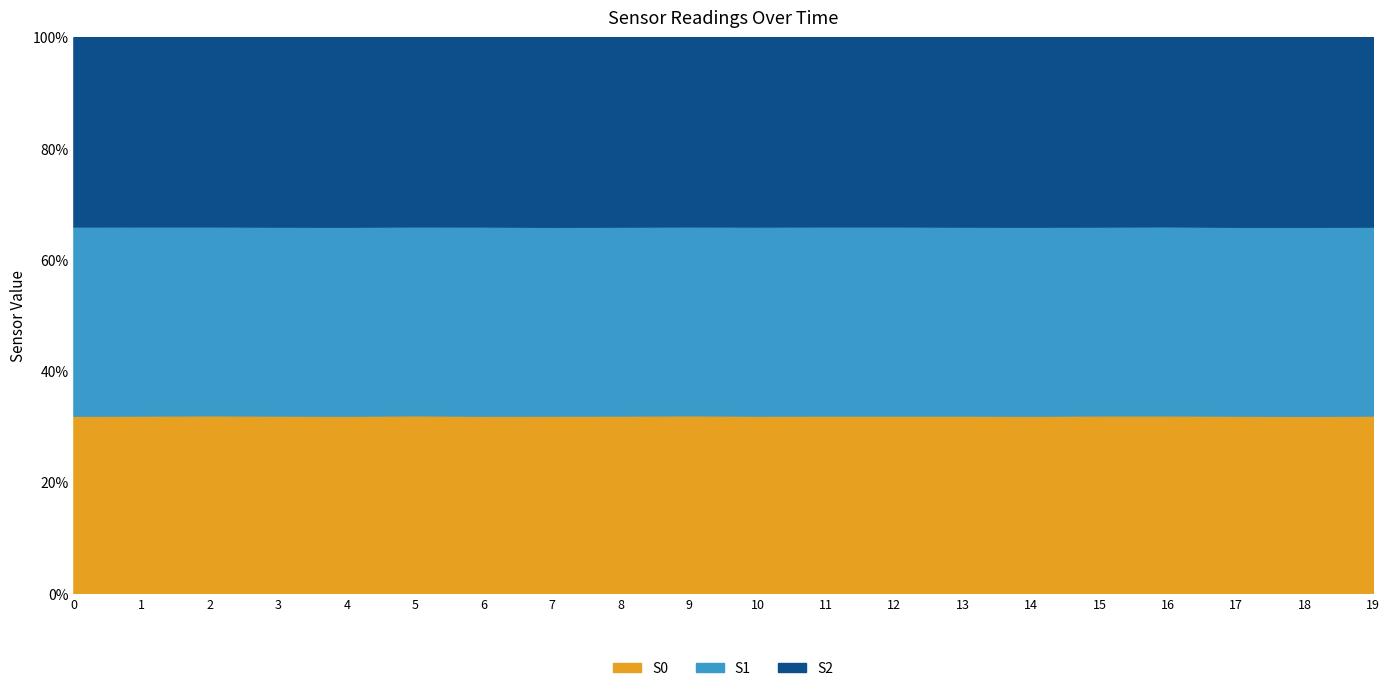

Count the number of categories in the chart.

20